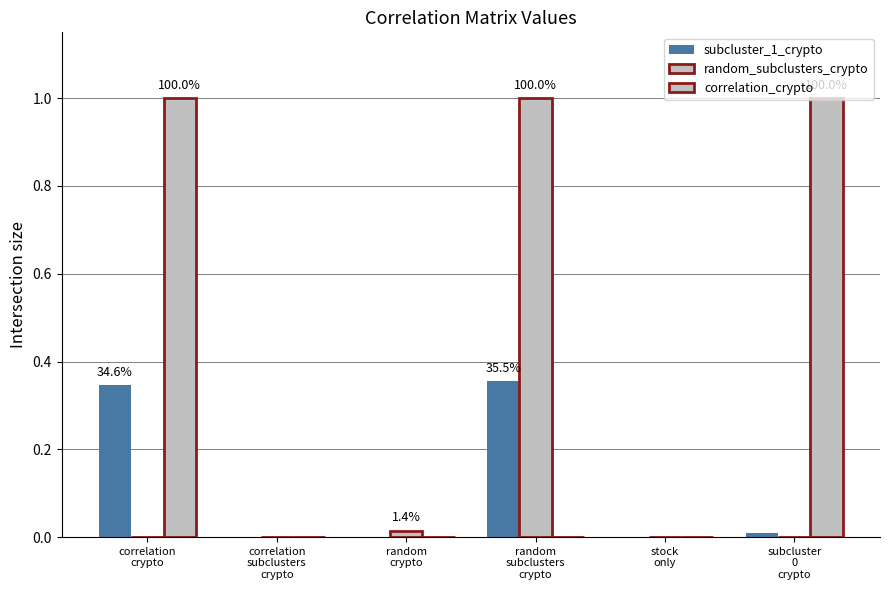

How many series are shown in this chart?

3